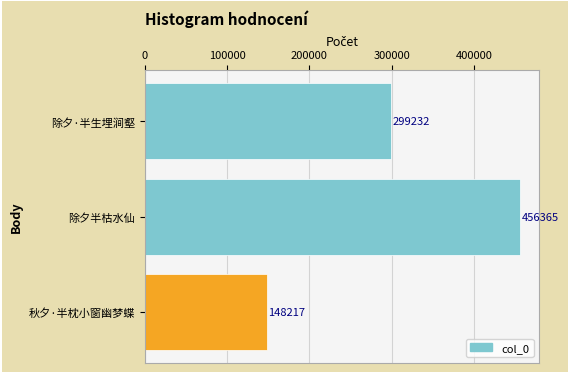

List the labels in order of value, smallest first.

秋夕·半枕小窗幽梦蝶, 除夕·半生埋涧壑, 除夕半枯水仙